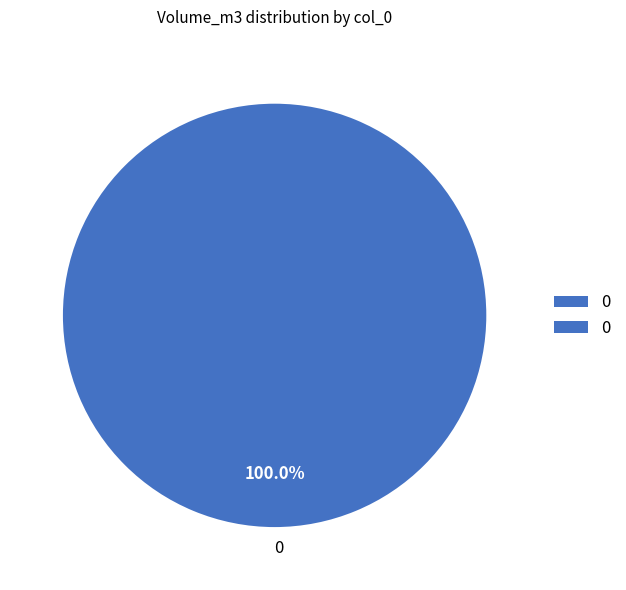

Does any single category account for the majority?

Yes